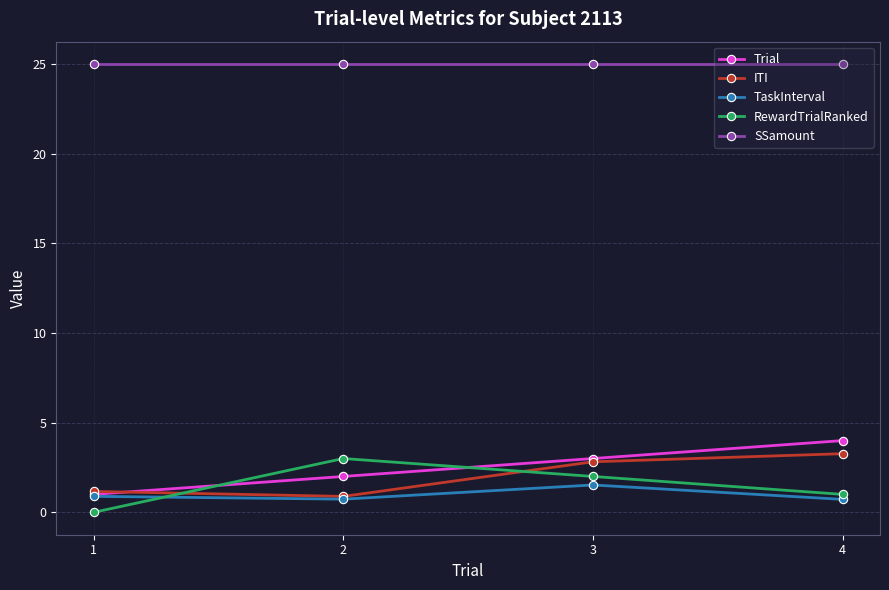

How many intersections are there between ITI and RewardTrialRanked?

2